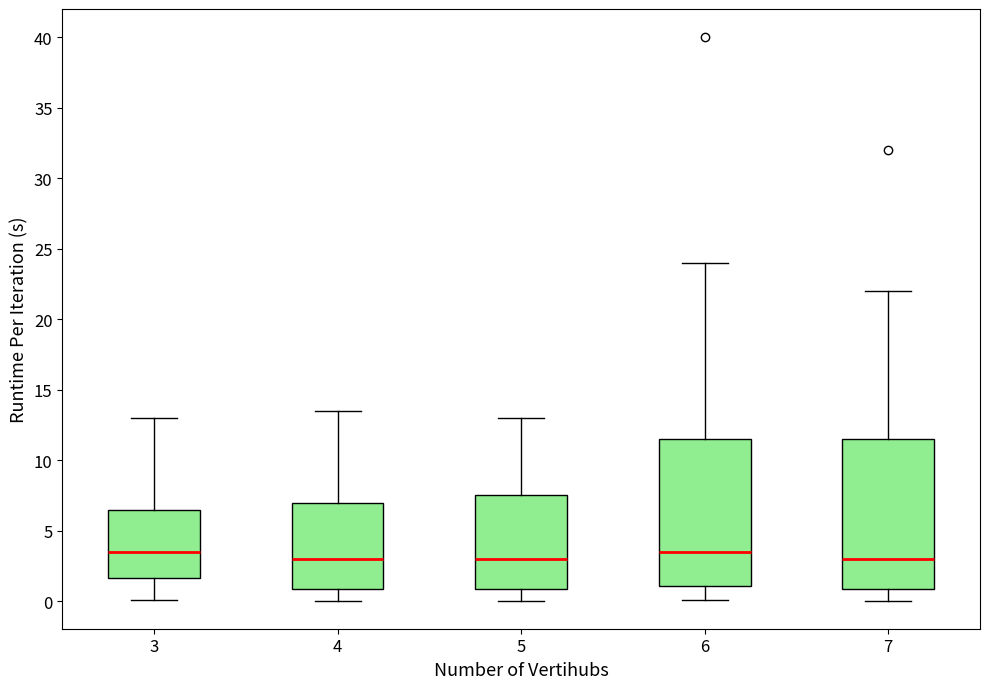

Where does the upper whisker of the box at x = 3 end on the y-axis? The values are not printed on the chart, so give them approximately, as read against the axis.

13.0